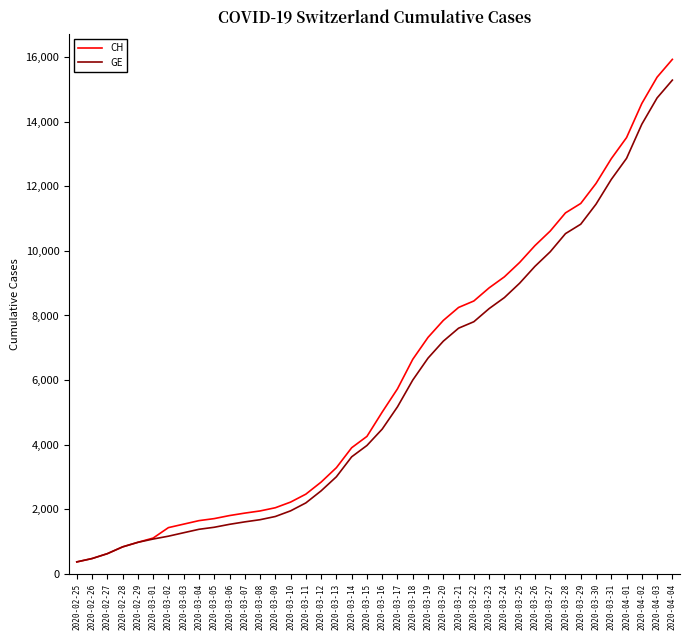

Between 2020-03-13 and 2020-03-30, which series saw the biggest shift?

CH